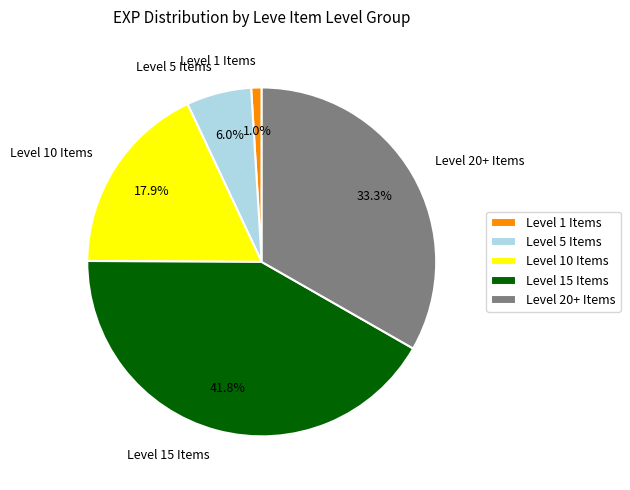

Which category has the smallest portion of the pie?

Level 1 Items